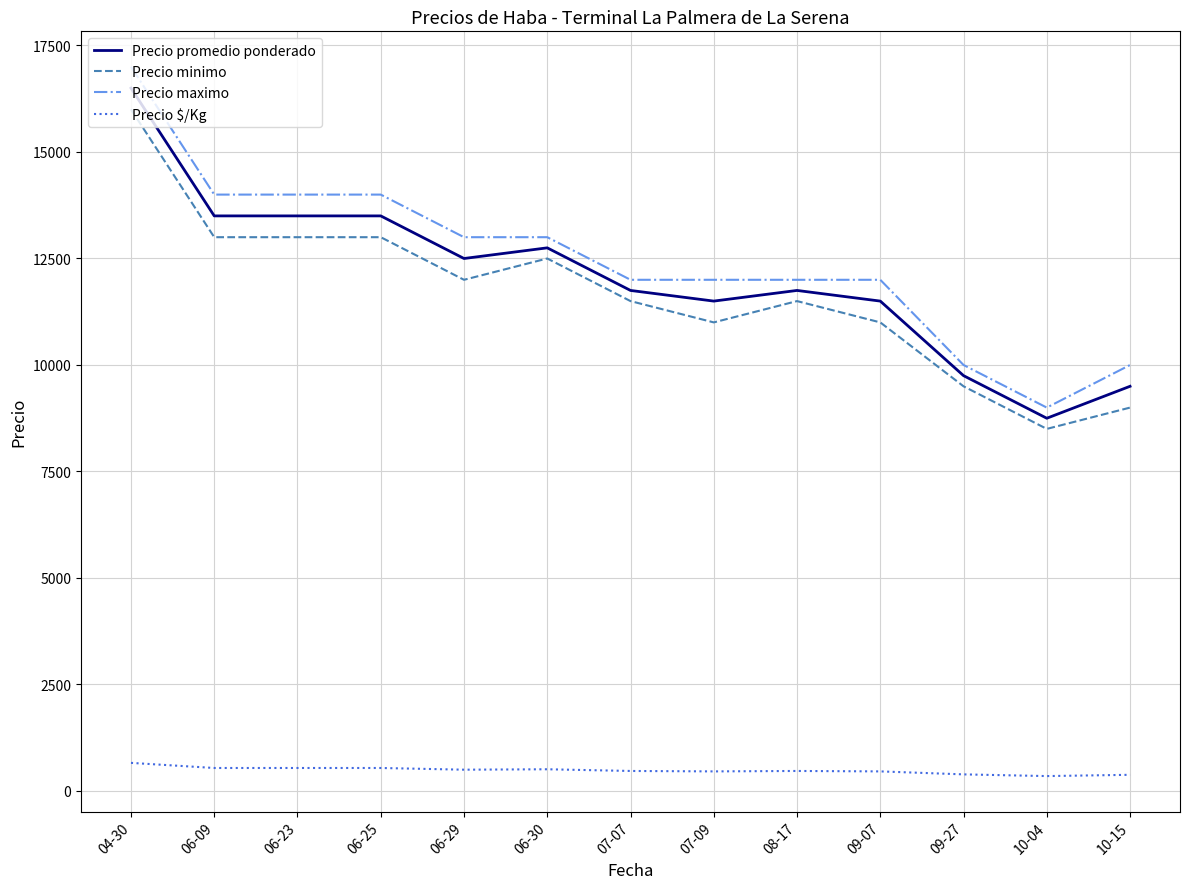

What is the difference between the maximum and minimum values in the Precio $/Kg series?

310